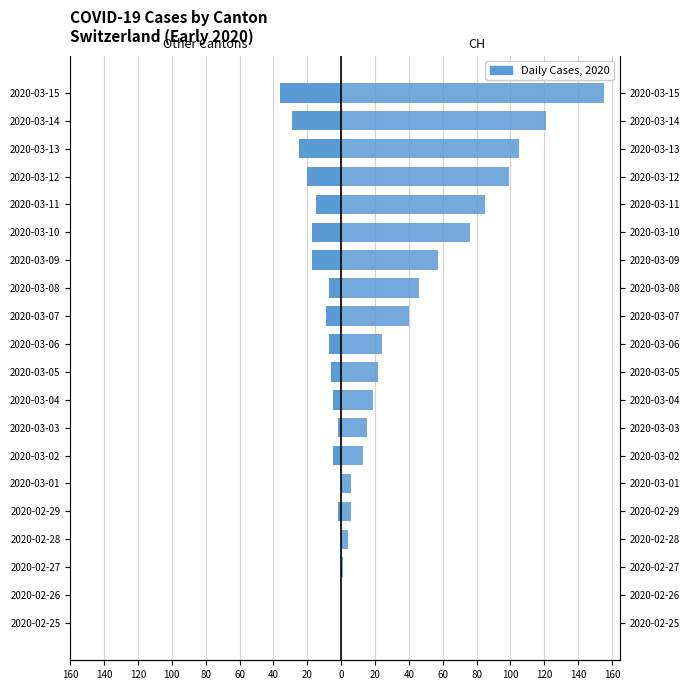

Reading left to right, extract all data points from this chart.

GR+JU+VS+BL+VD: 0	0	0	0	-2	0	-5	-2	-5	-6	-7	-9	-7	-17	-17	-15	-20	-25	-29	-36
CH: 0	0	1	4	6	6	13	15	19	22	24	40	46	57	76	85	99	105	121	155